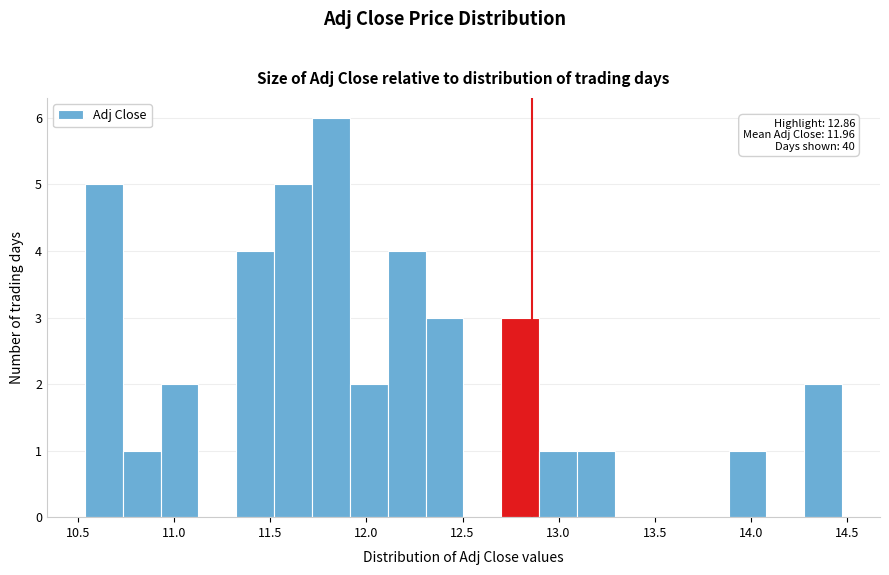

Around what value on the x-axis is the tallest bar? Give the approximate position of its centre, as read against the axis.

11.80